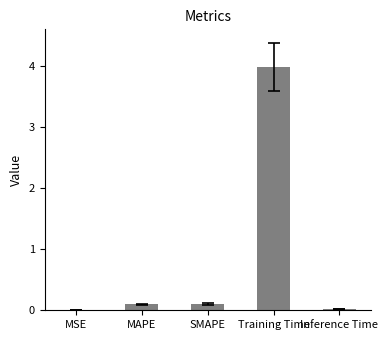

What is the sum of all values?

4.2